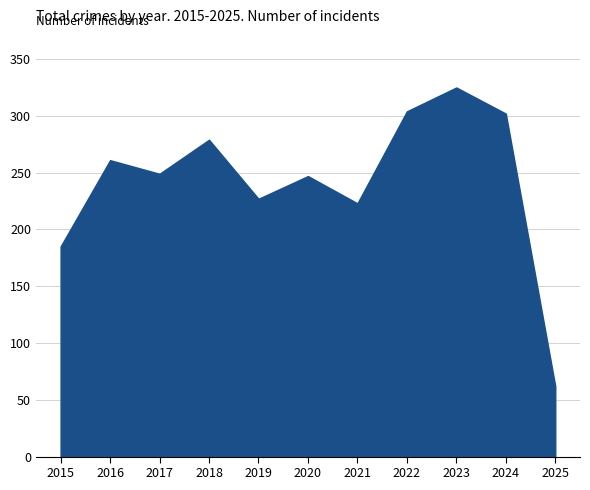

Where is the first local maximum?

2016